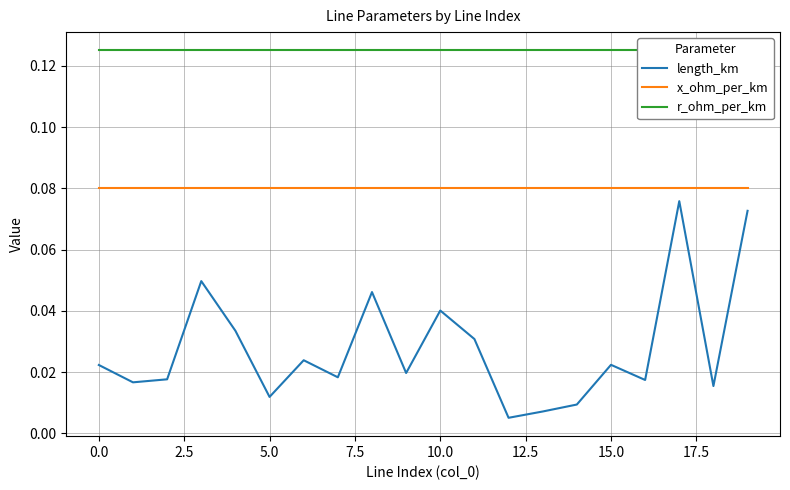

True or false: x_ohm_per_km and length_km cross at least once.

False